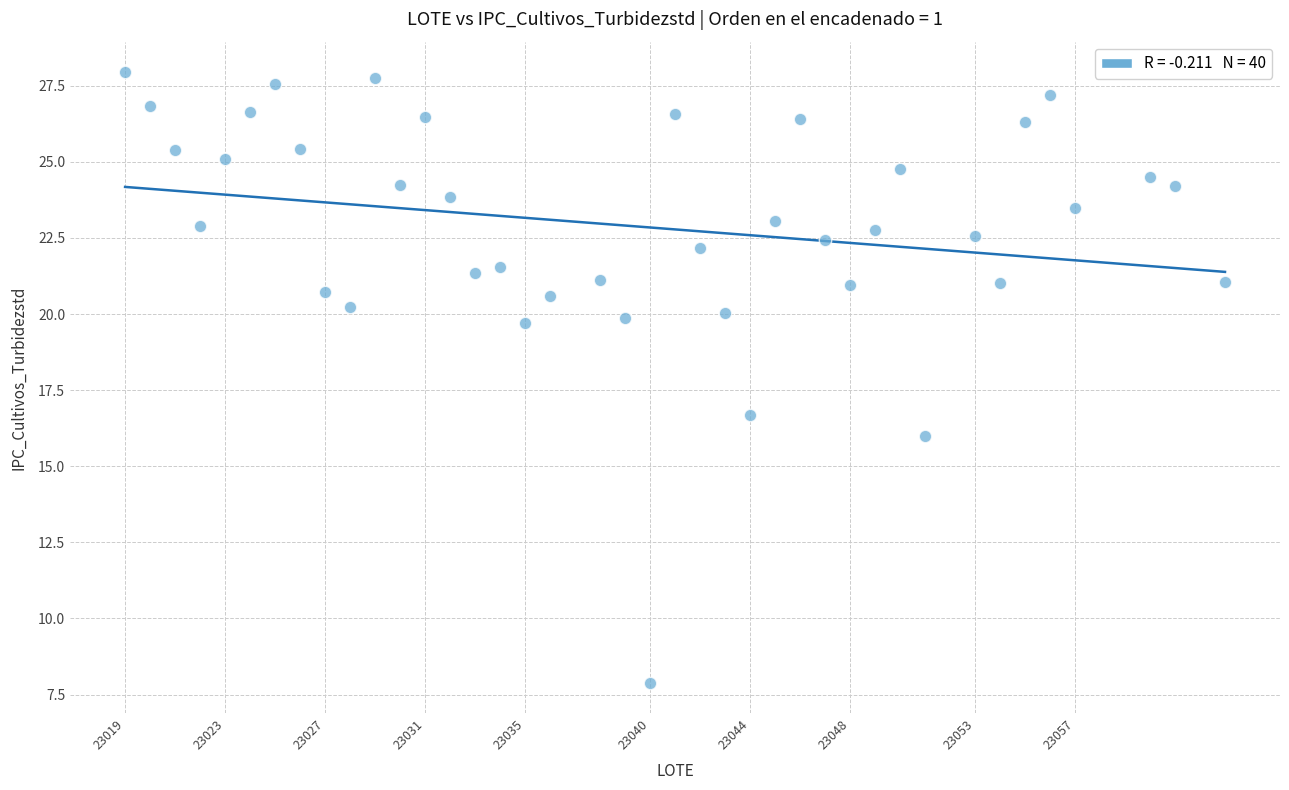

What Y value in the scatter plot is closest to 17?

16.7